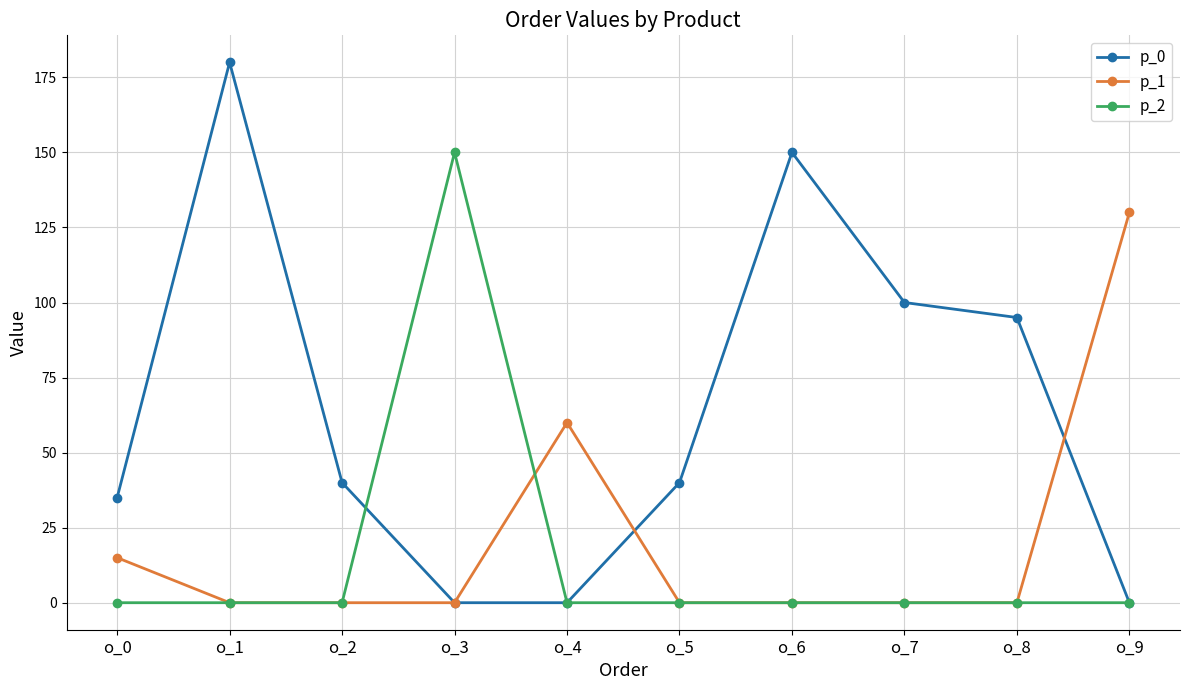

At which label is p_0 closest to 90?

o_8